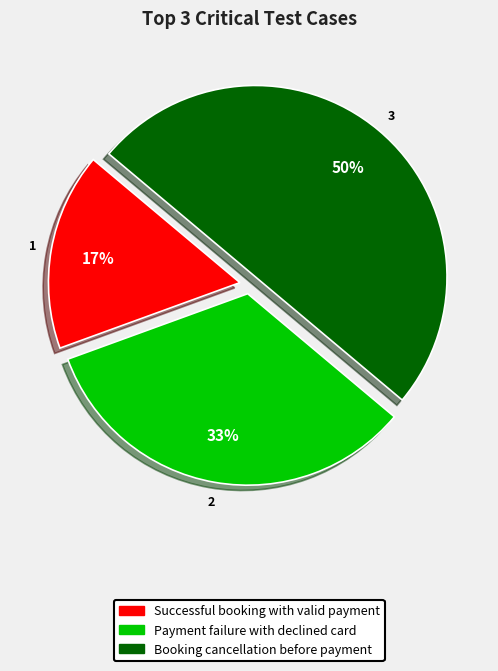

Which has a higher value, Payment failure with declined card or Booking cancellation before payment?

Booking cancellation before payment